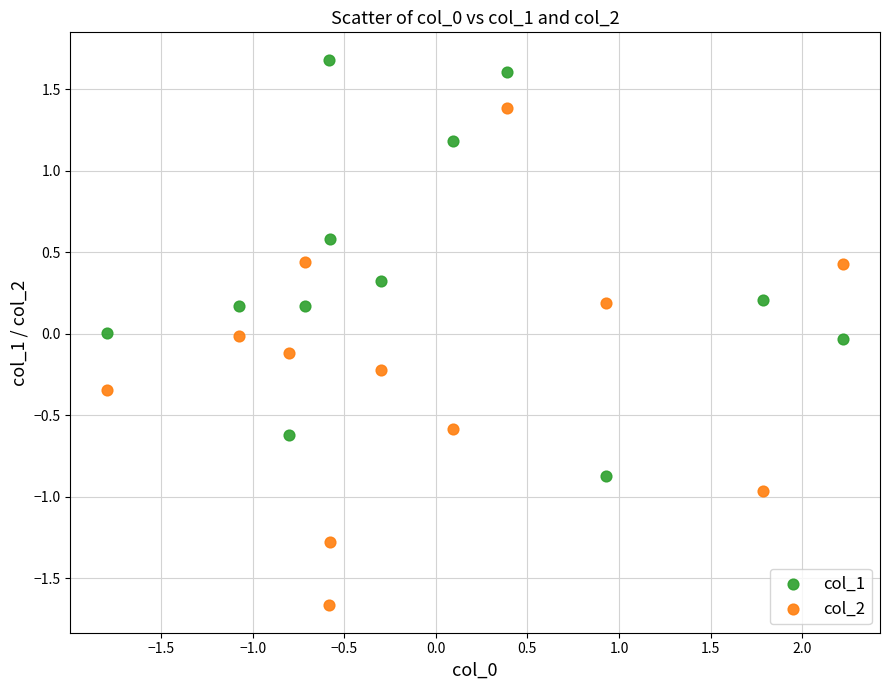

Which series has the largest Y range (max minus min)?

col_2